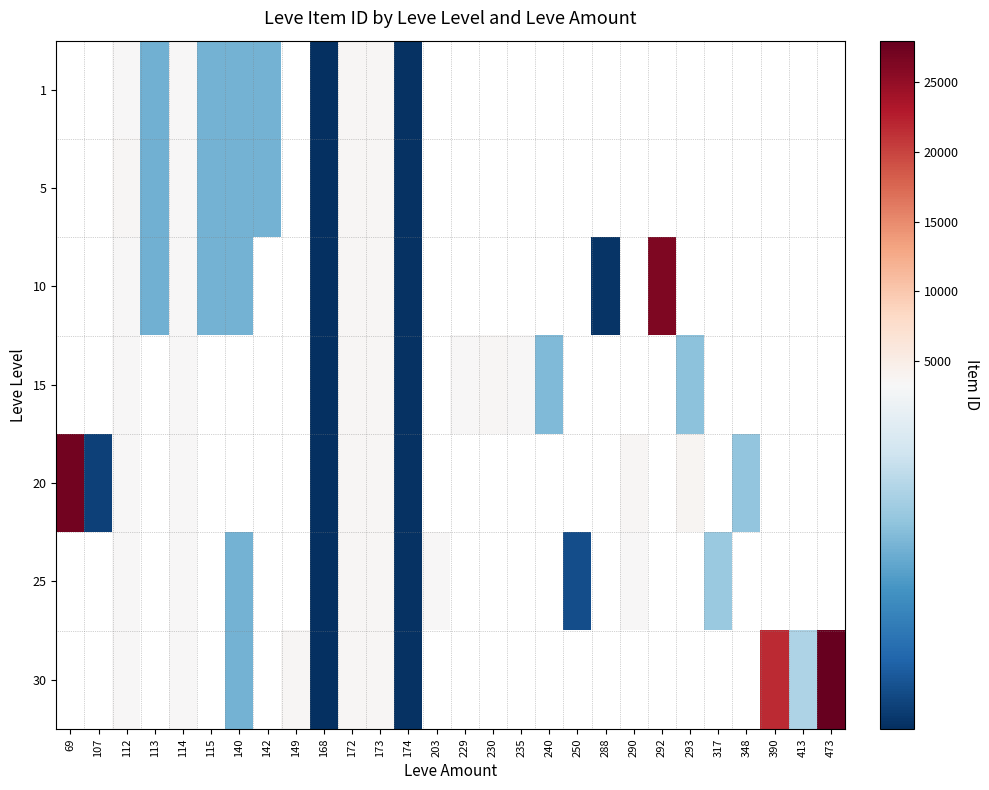

At which category is the sum across all series the highest?

173